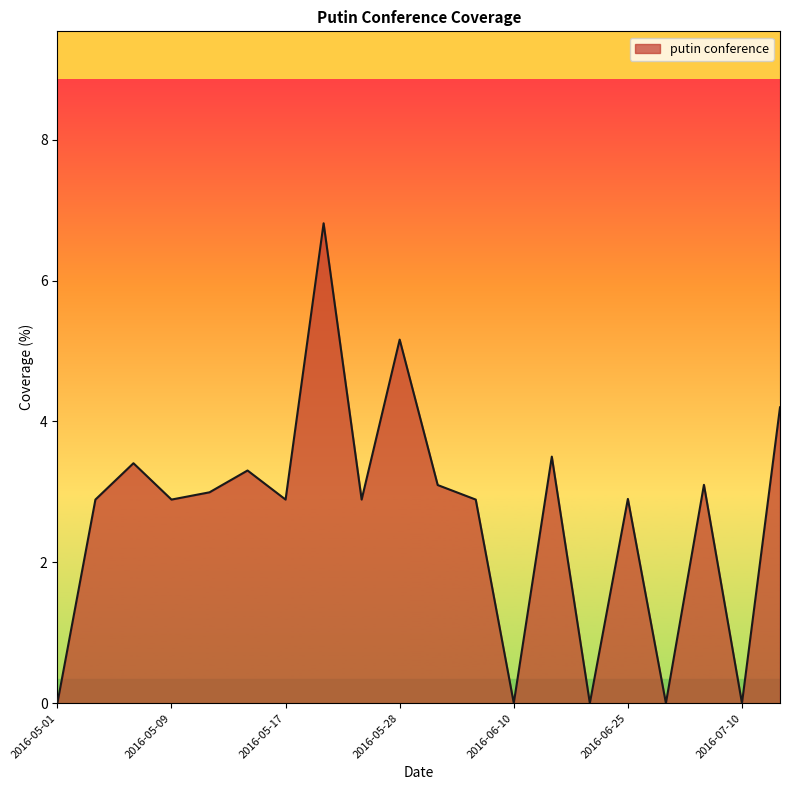

What is the difference between the maximum and minimum values?

6.8